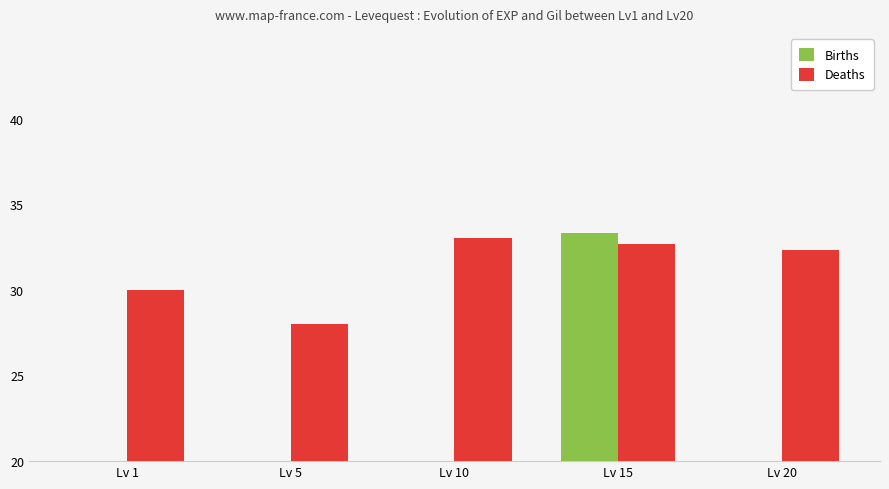

Count the number of categories in the chart.

5